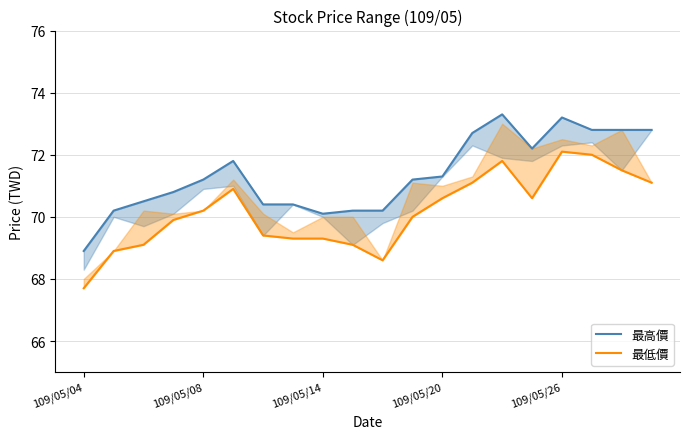

Rank the series by their average value, from highest to lowest.

最高價, 最低價